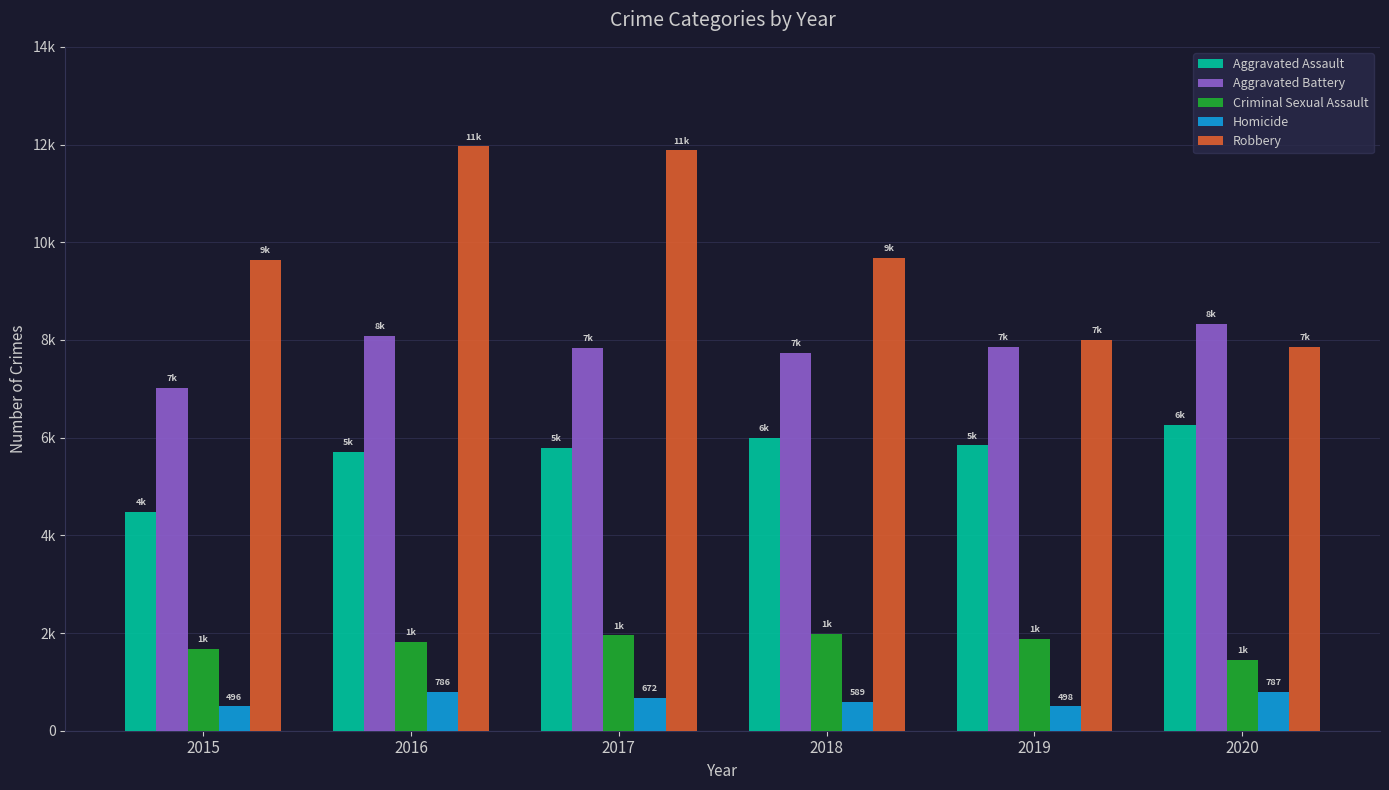

At which category is the sum across all series the highest?

2016